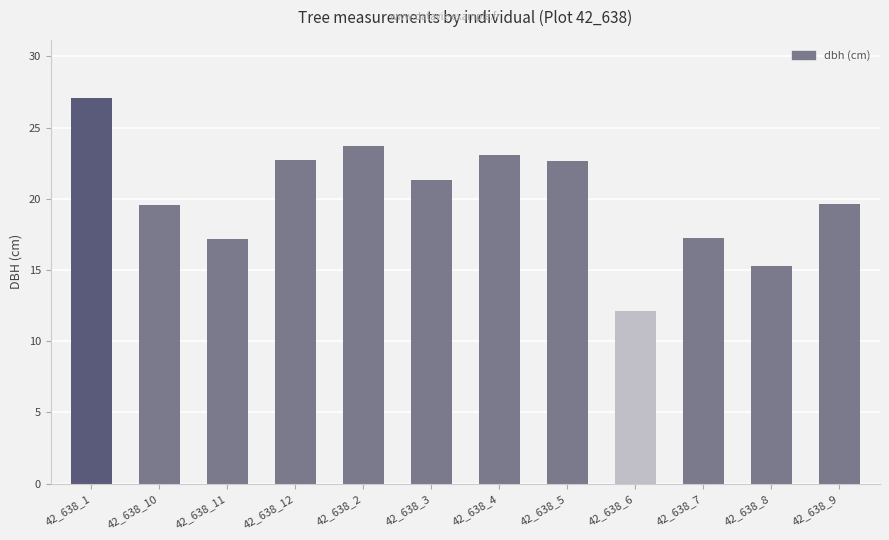

What is the maximum value shown in the chart?

27.1